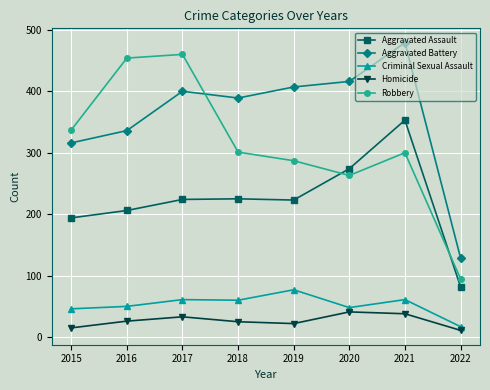

What is the value of the Aggravated Assault point at the 3rd from the left?

224